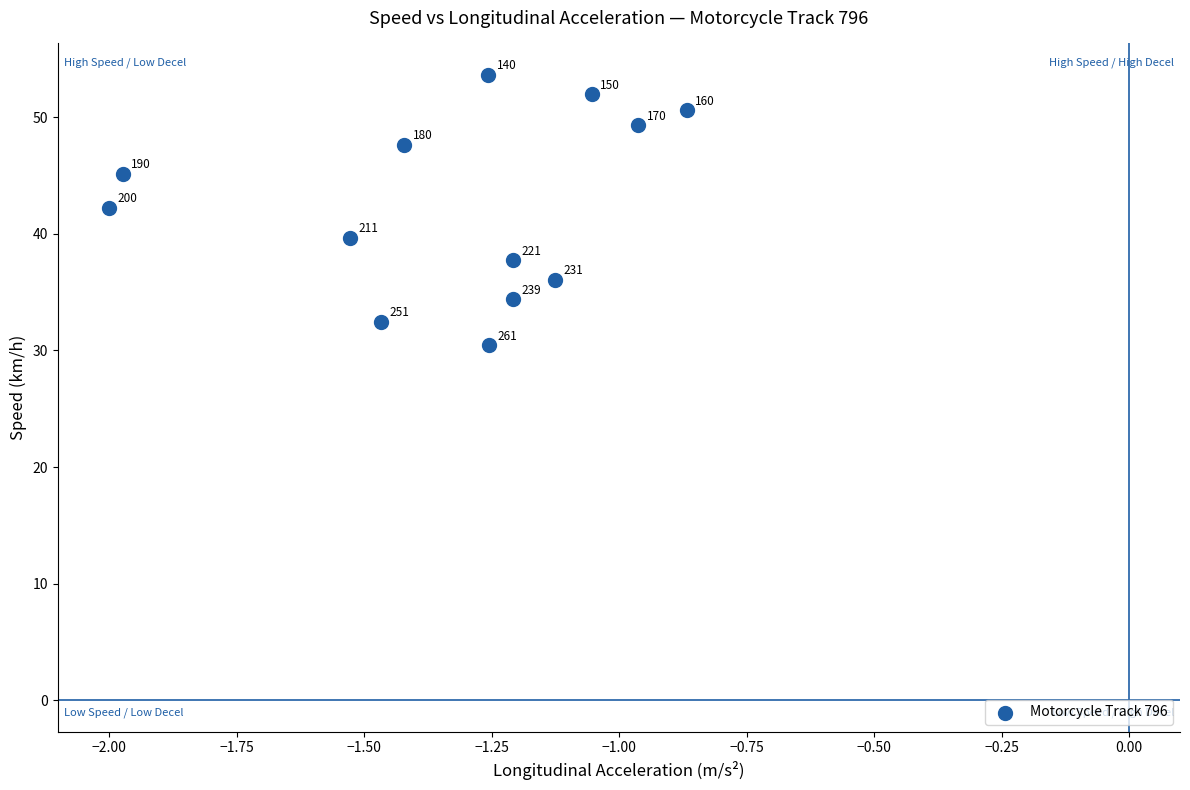

What is the range of X values (max minus min)?

1.1